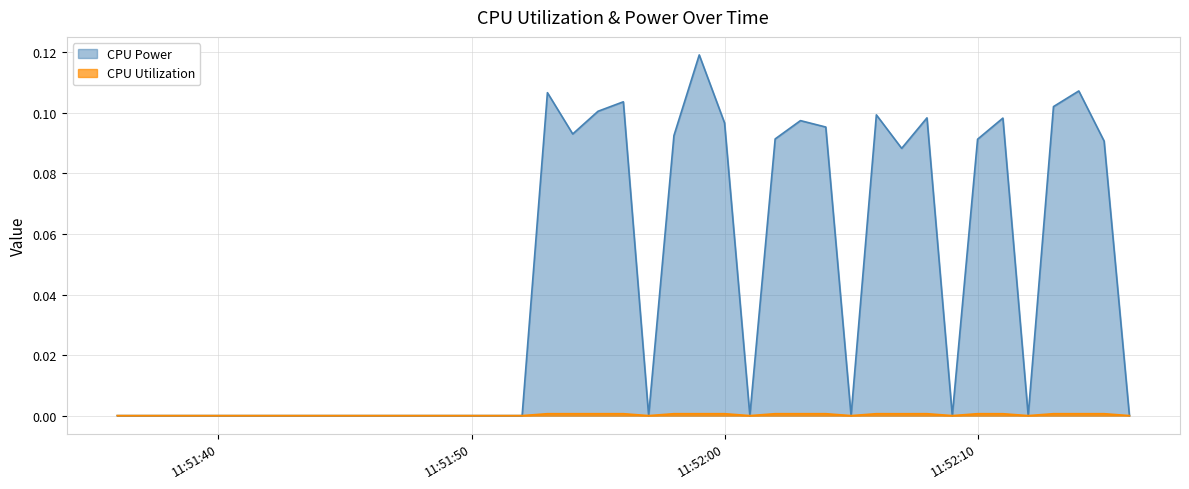

Does the chart have visible grid lines?

Yes